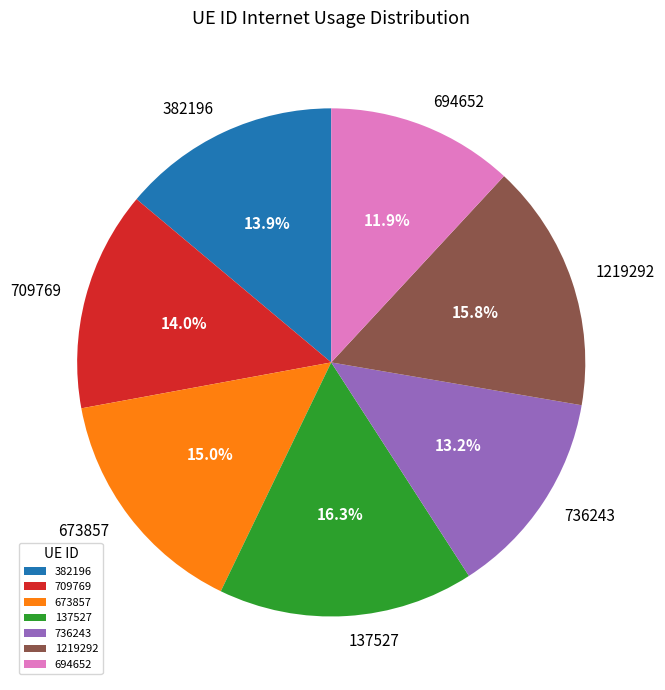

How many slices are in this pie chart?

7